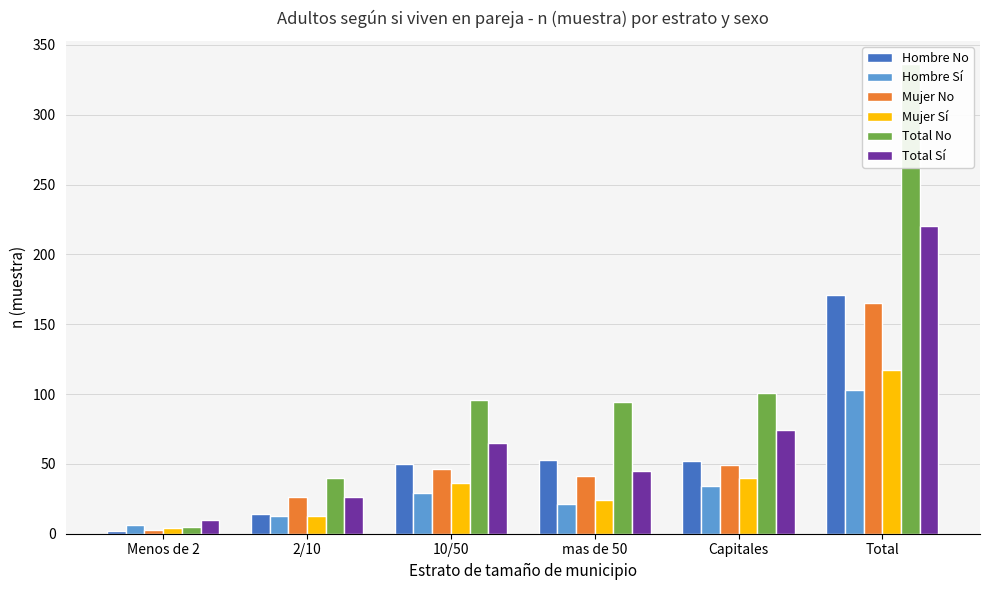

What is the minimum value for Hombre Sí?

6